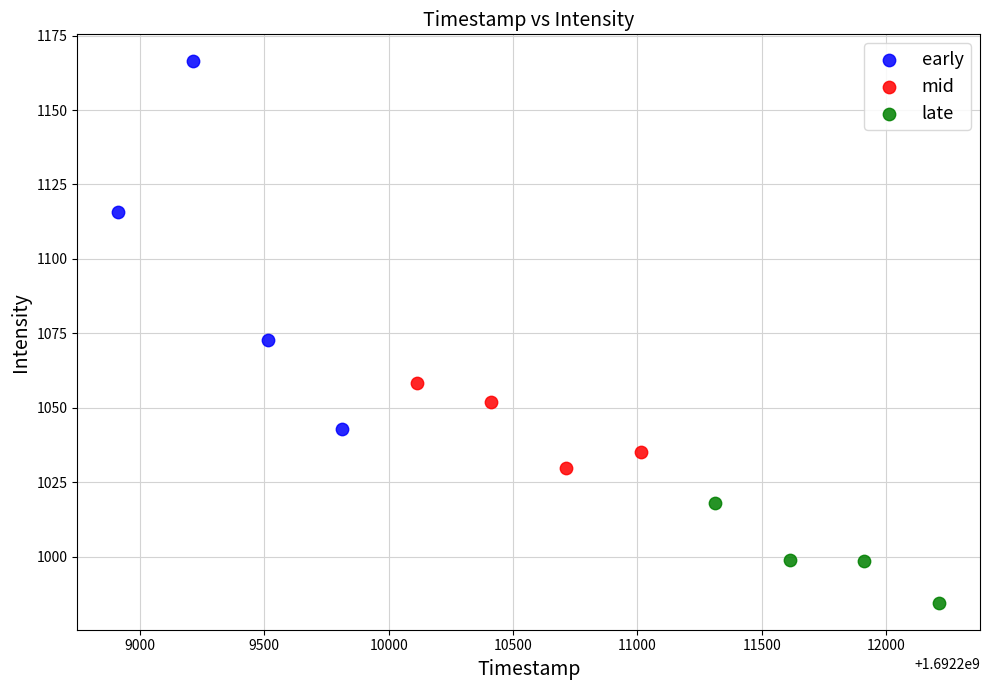

Which series has the largest Y range (max minus min)?

early